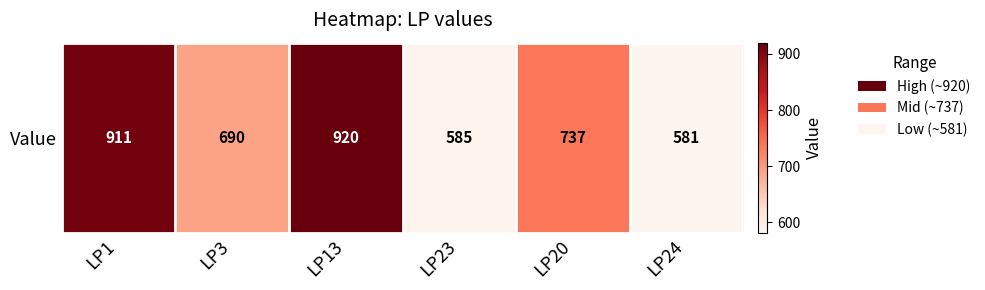

Reading left to right, transcribe all the data shown in this chart.

911	690	920	585	737	581